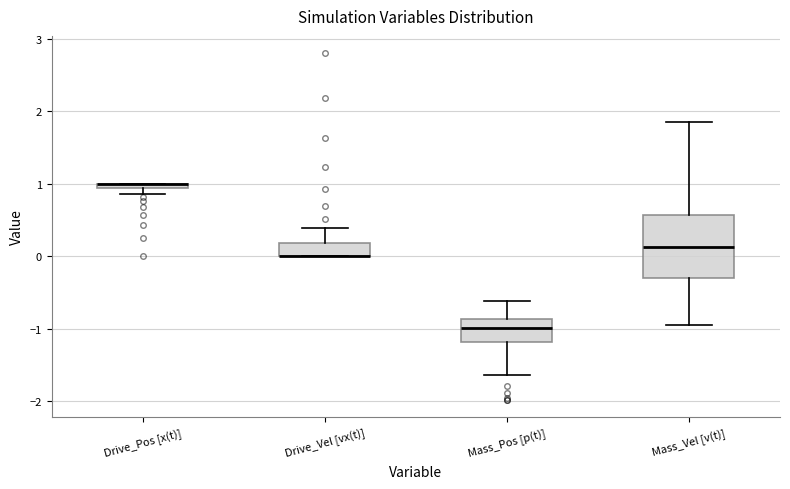

Comparing the boxes themselves (not the whiskers), which one is the tallest?

Mass_Vel [v(t)]